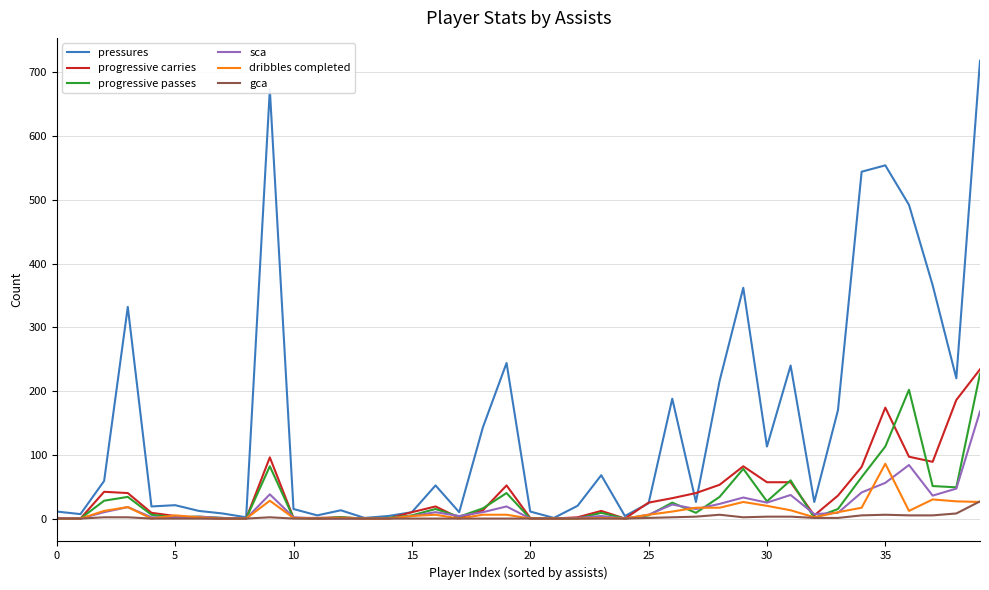

Which series has the largest total across all categories?

pressures